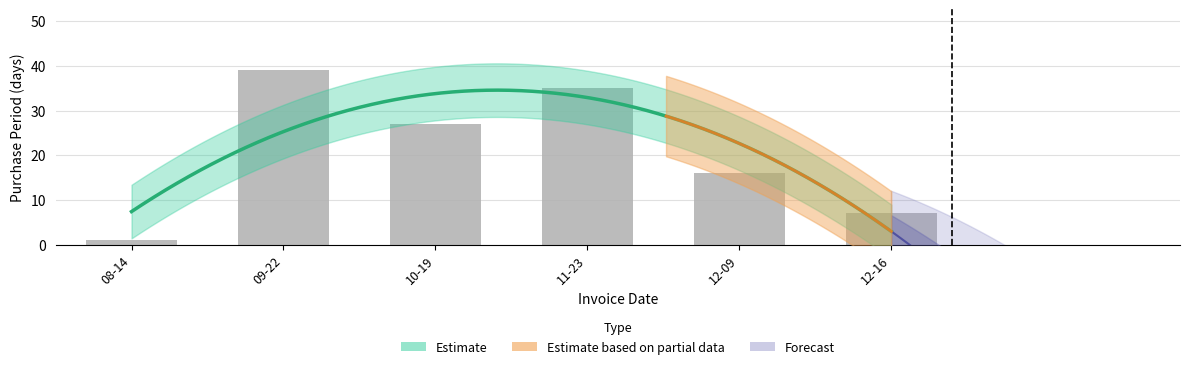

True or false: the data shows 7 at 12-16.

True